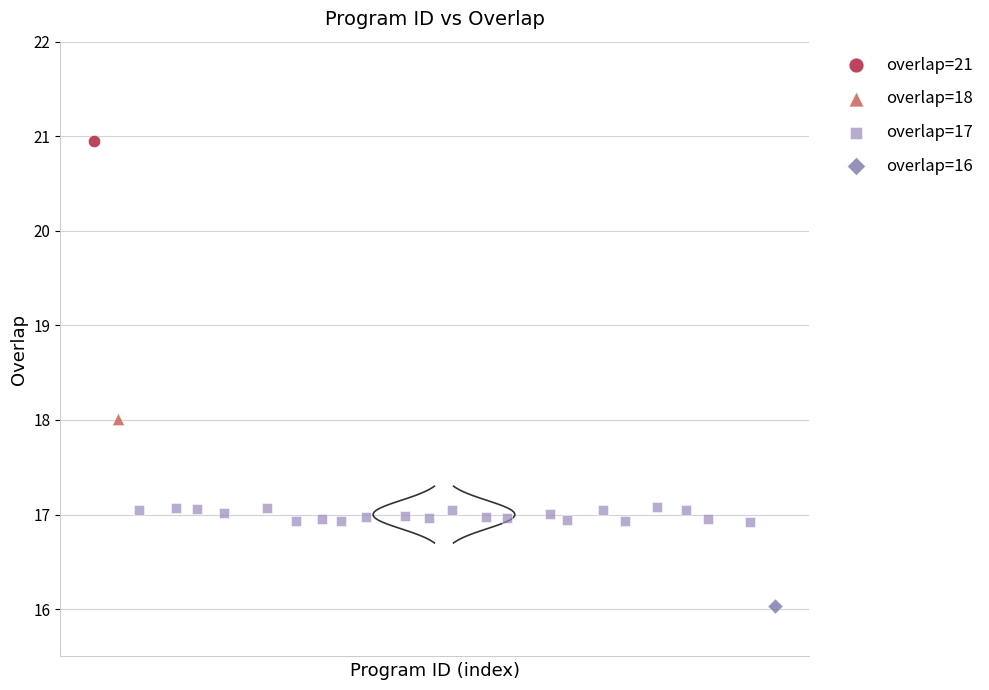

What are all the series names shown in the legend?

overlap=21, overlap=18, overlap=17, overlap=16